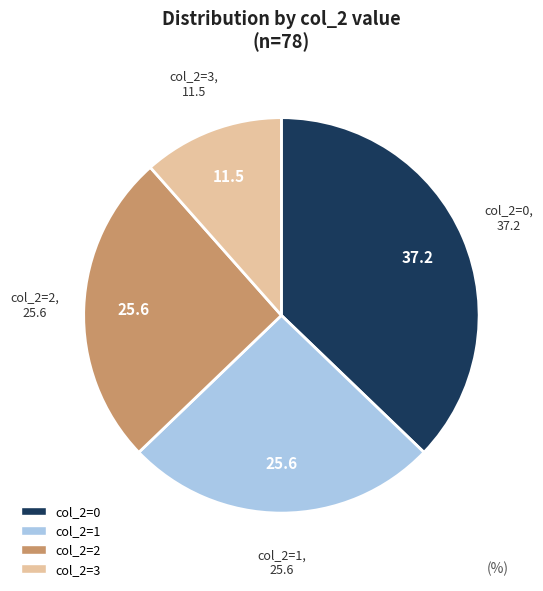

Is there a majority slice in this chart?

No